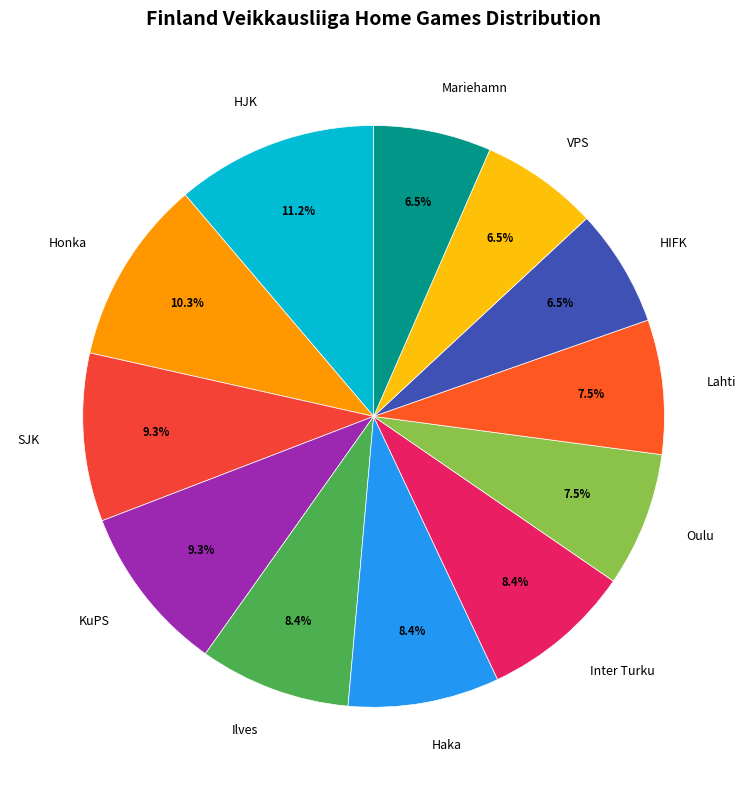

Which category has the biggest portion of the pie?

HJK